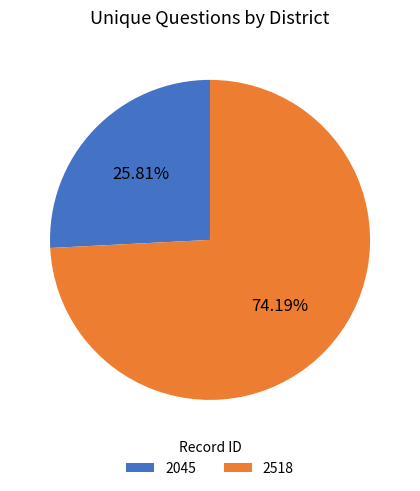

Combined, what portion of the pie is 2045 and 2518?

100.0%